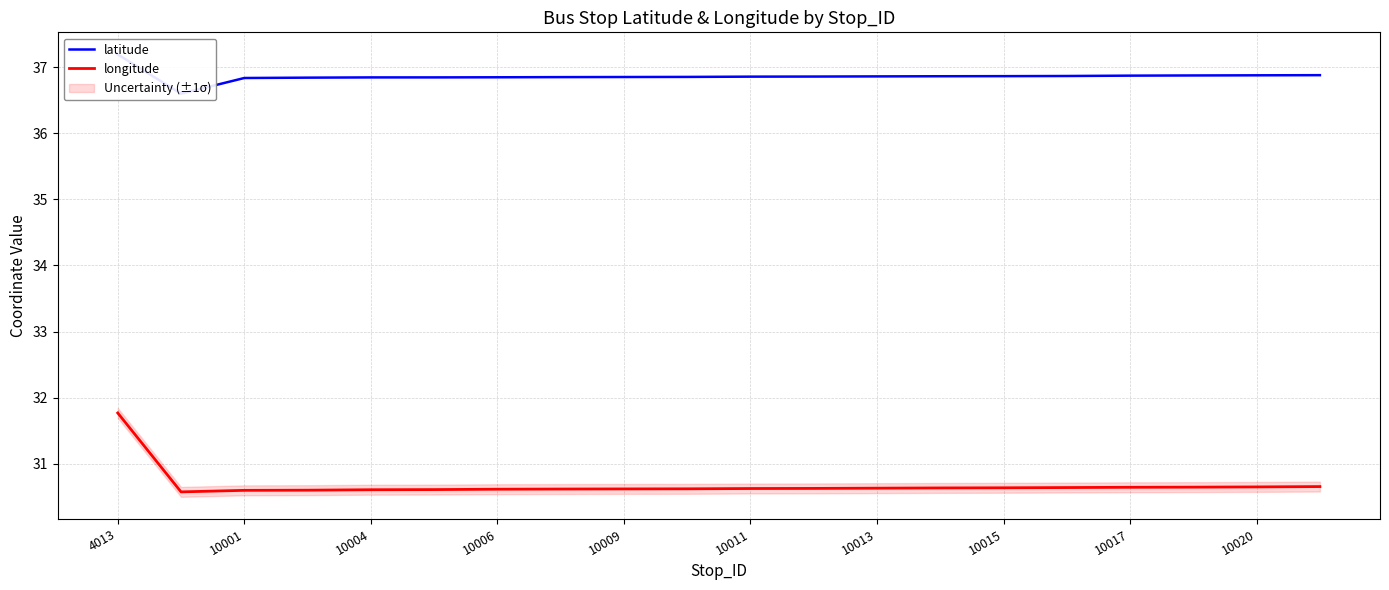

What is the label of the 20th point from the right?

4013